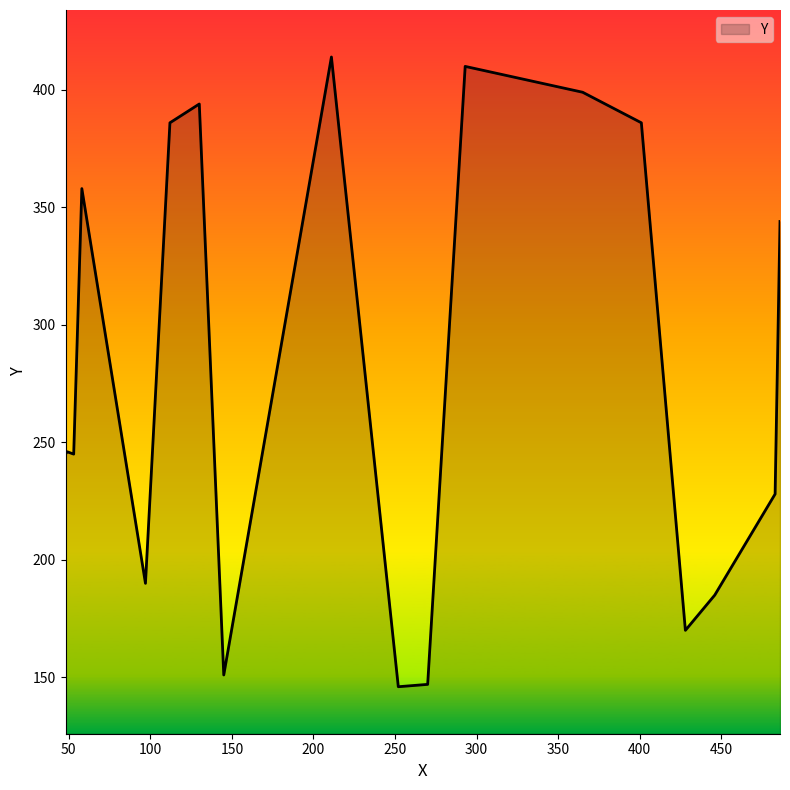

What is the greatest value displayed?

414